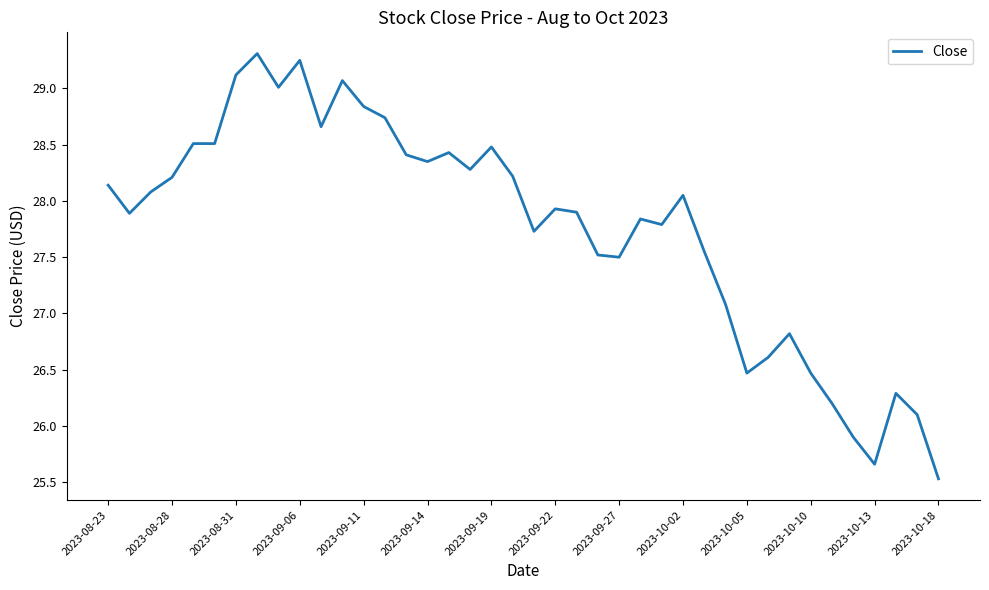

What is the difference between the maximum and minimum values?

3.8